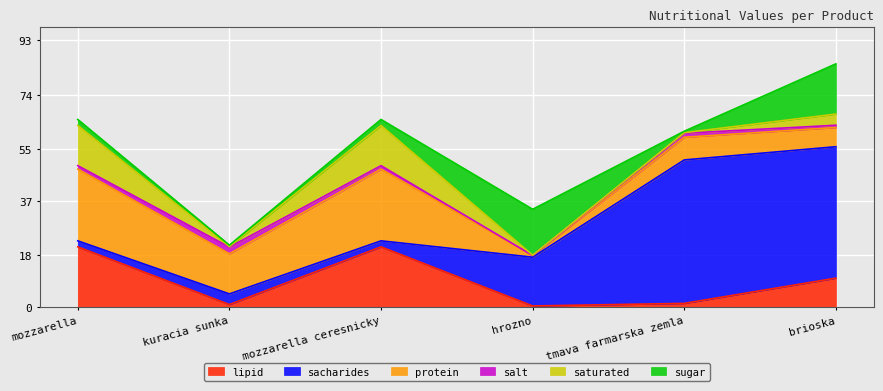

What position from the right is kuracia sunka?

5